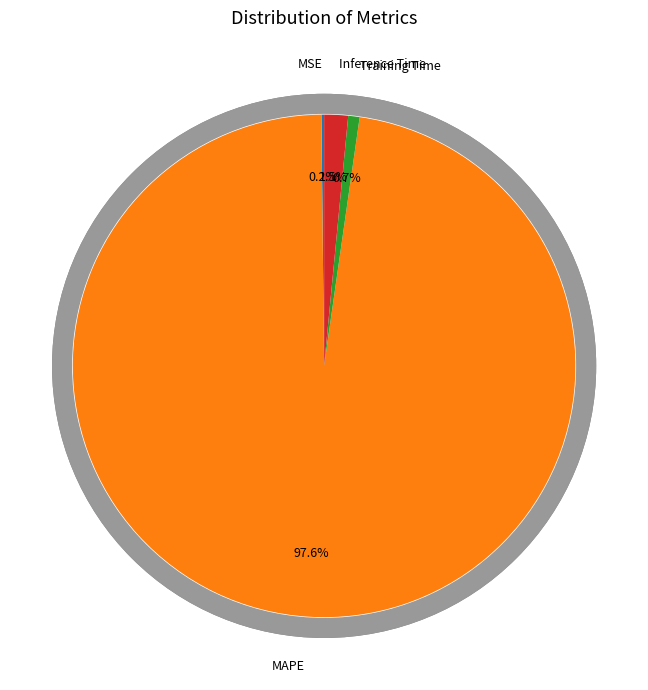

Rank the categories by value from lowest to highest.

MSE, Training Time, Inference Time, MAPE